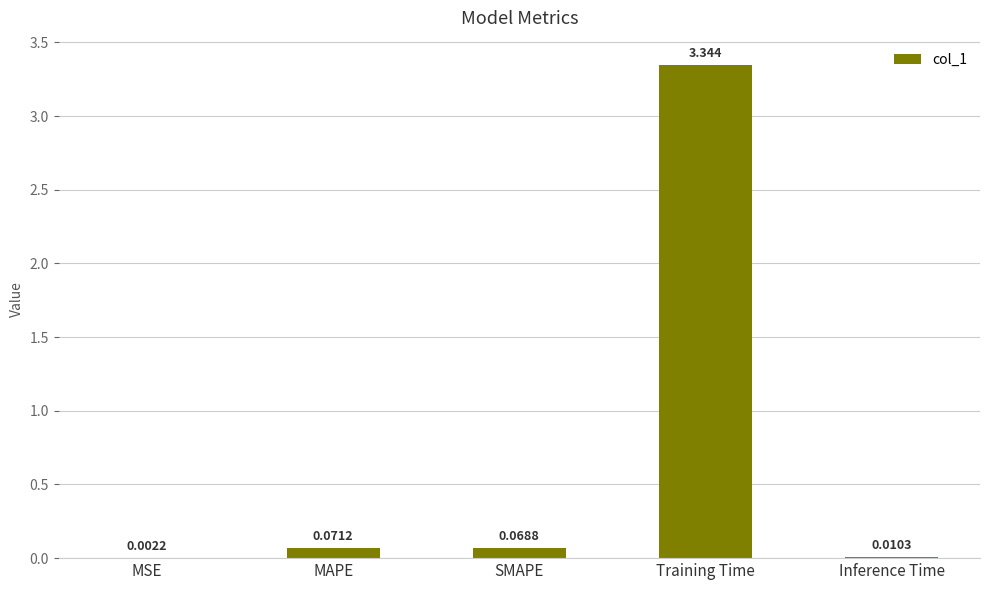

What is the sum of all values?

3.5